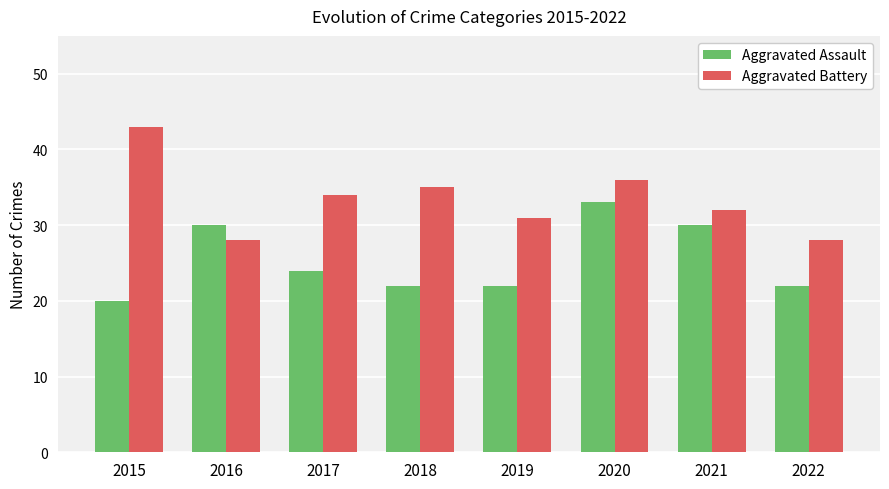

The value of Aggravated Battery at 2015 is 43. True or false?

True